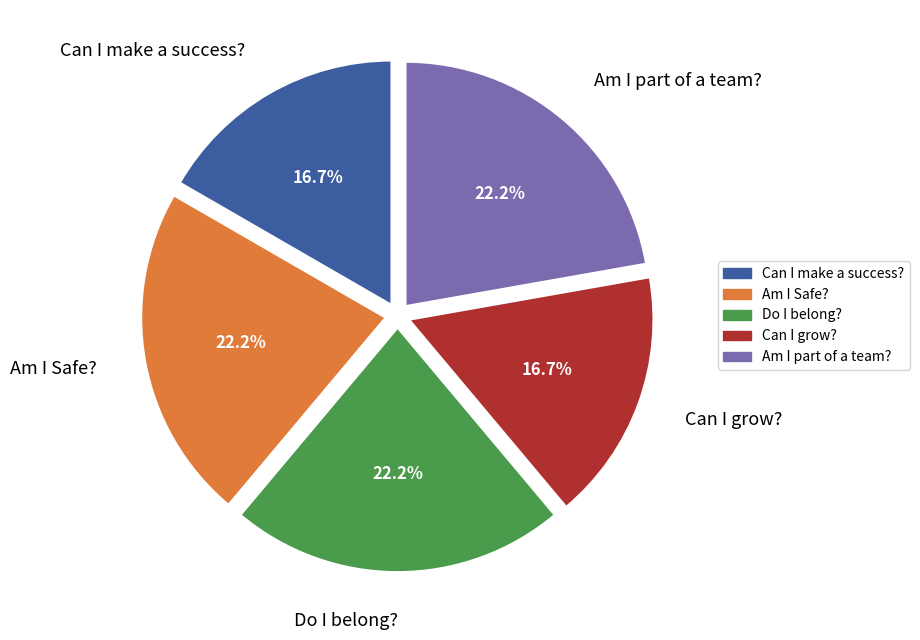

To the nearest percent, what portion does Am I Safe? represent?

22%